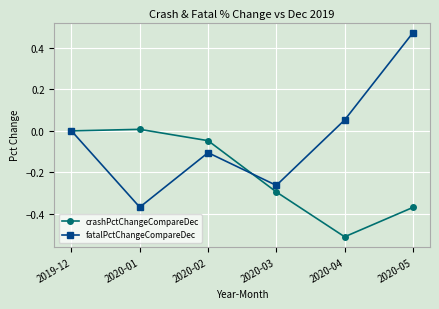

The value of fatalPctChangeCompareDec at 2020-02 is -0.1. True or false?

True